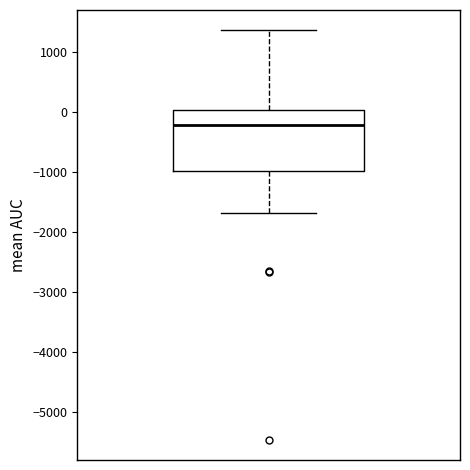

Where does the median line of the box sit on the y-axis? The values are not printed on the chart, so give them approximately, as read against the axis.

-200